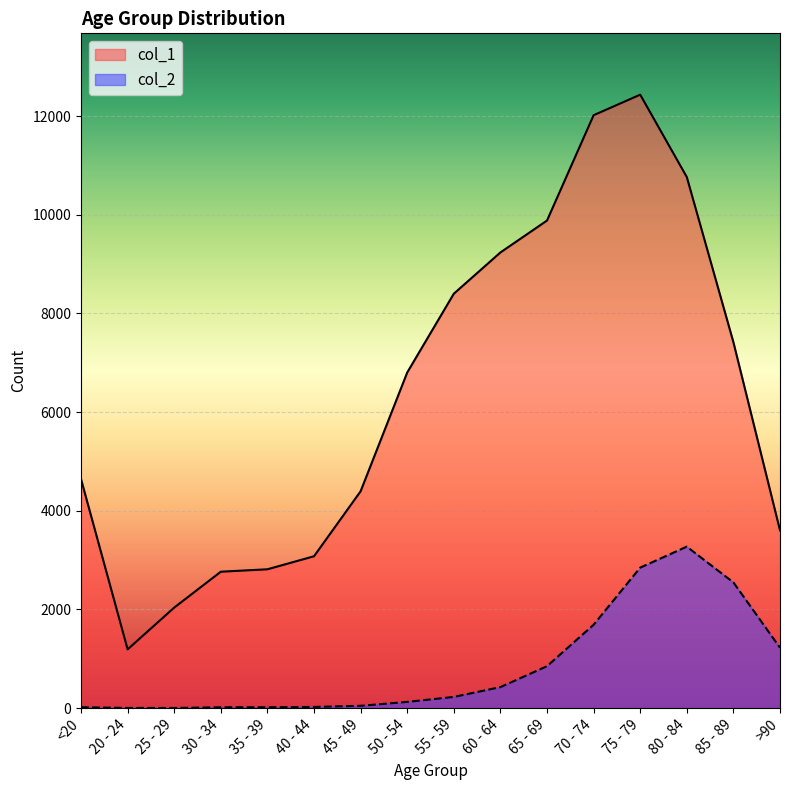

At which category is the sum across all series the highest?

75 - 79